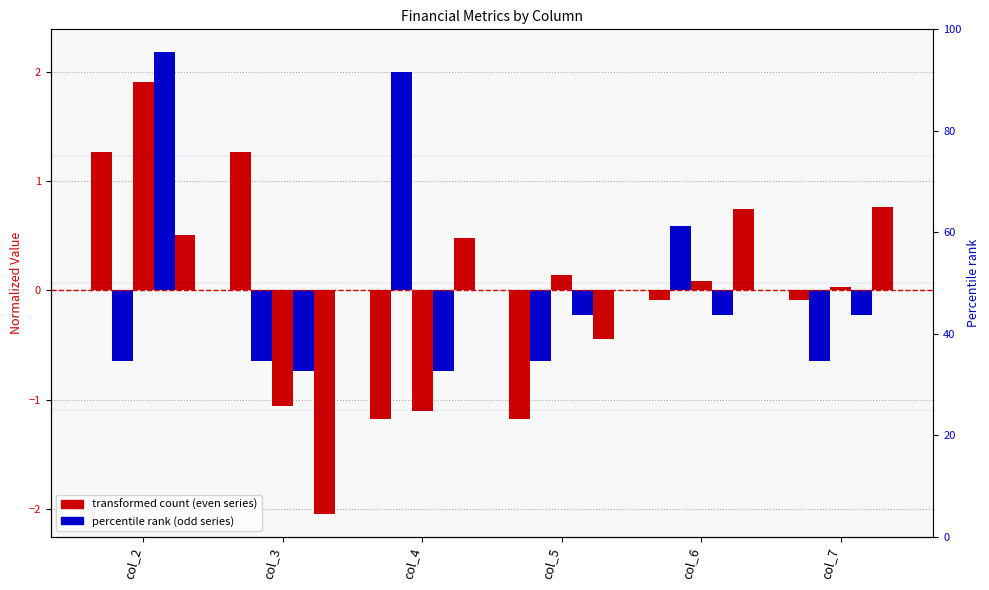

The value of Total Operation Variable Costs at col_5 is 0.2. True or false?

False